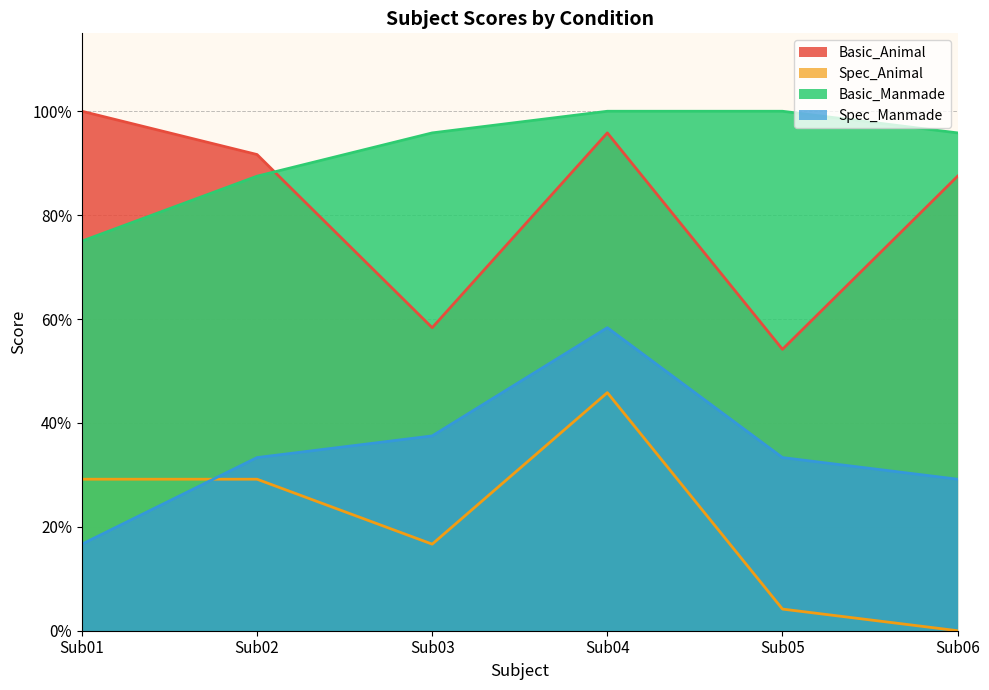

The value of Spec_Manmade at Sub01 is 0.2. True or false?

True